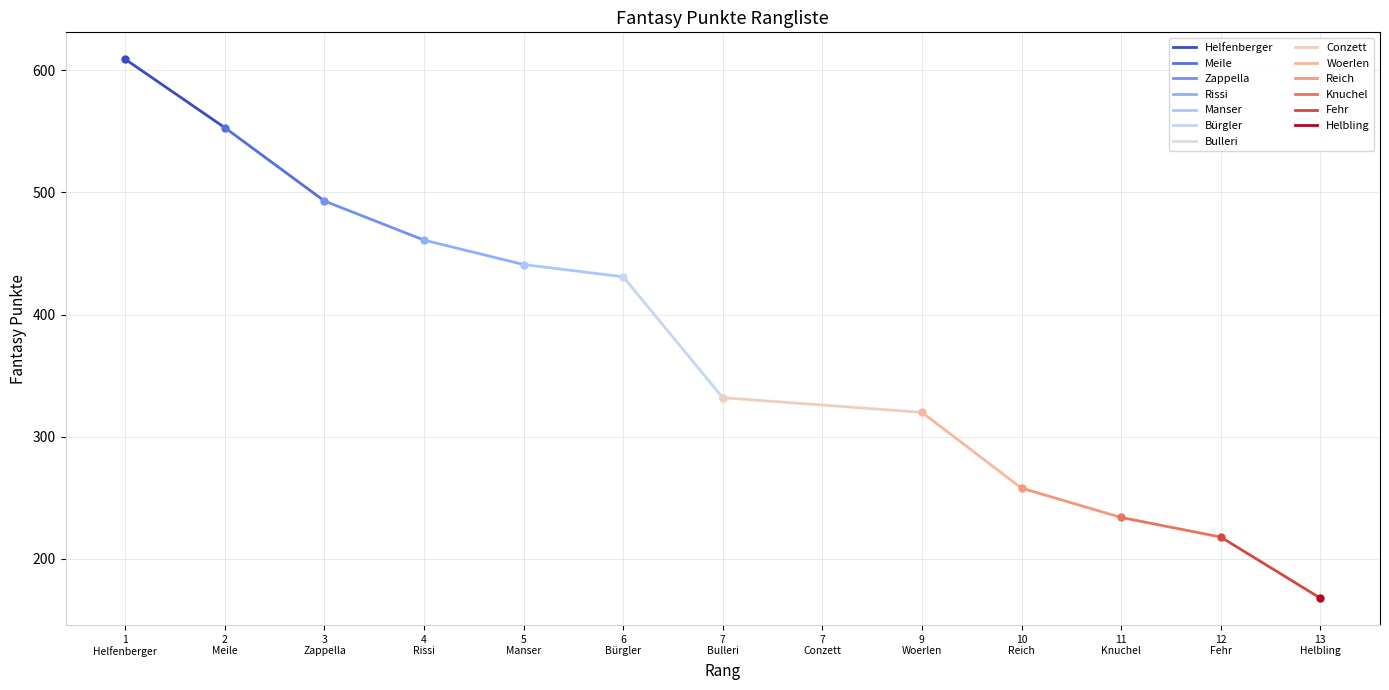

List the labels in order of value, smallest first.

13, 12, 11, 10, 9, 7, 7, 6, 5, 4, 3, 2, 1